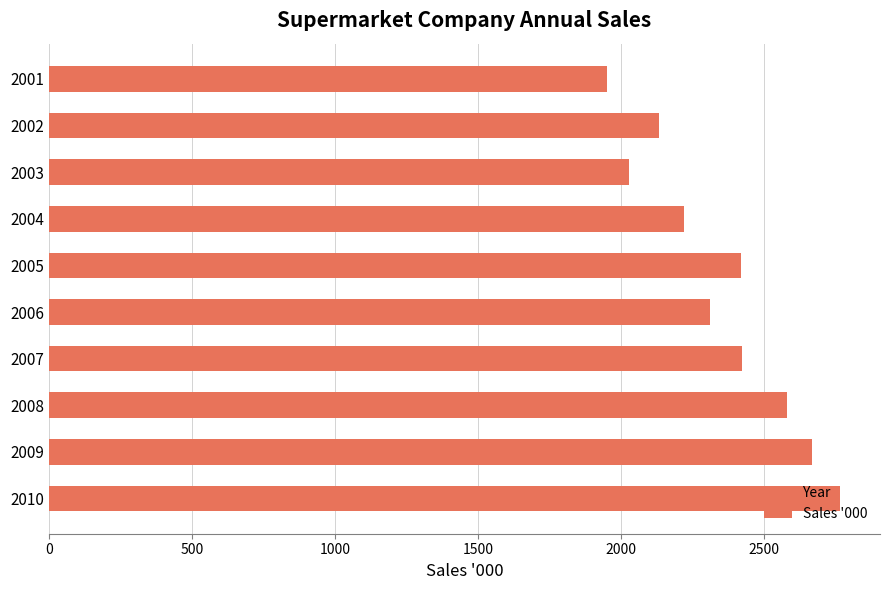

What is the value of the 8th bar from the top?

2578